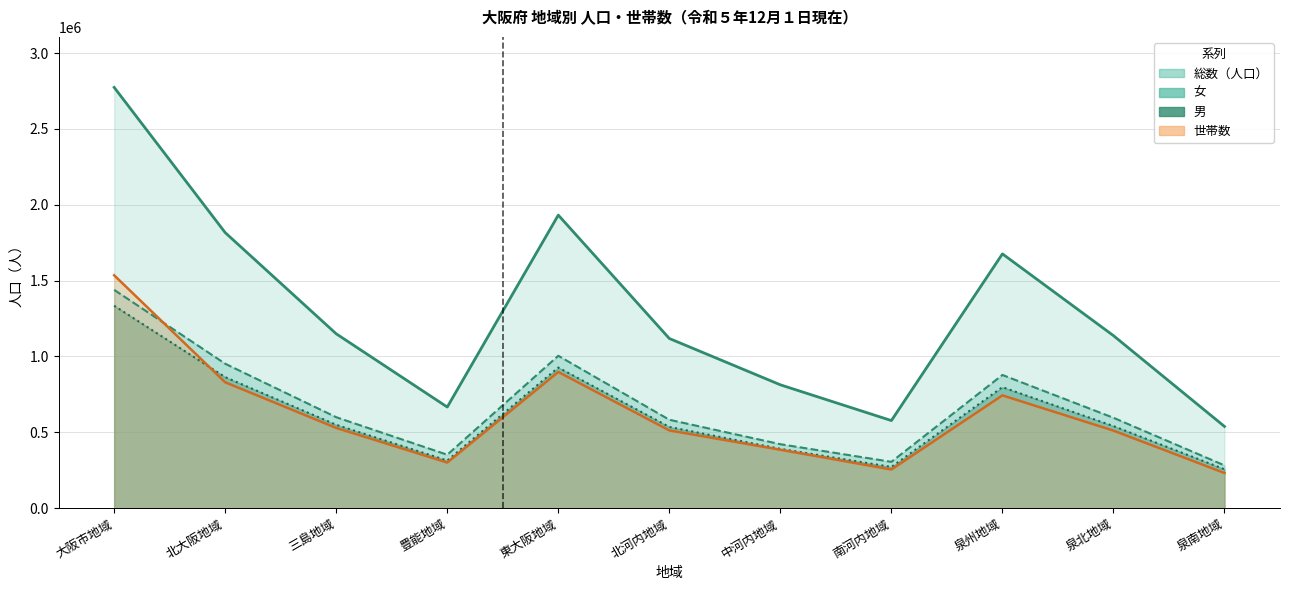

What is the approximate value of 総数（人口） at 泉南地域, to the nearest 100?

538900